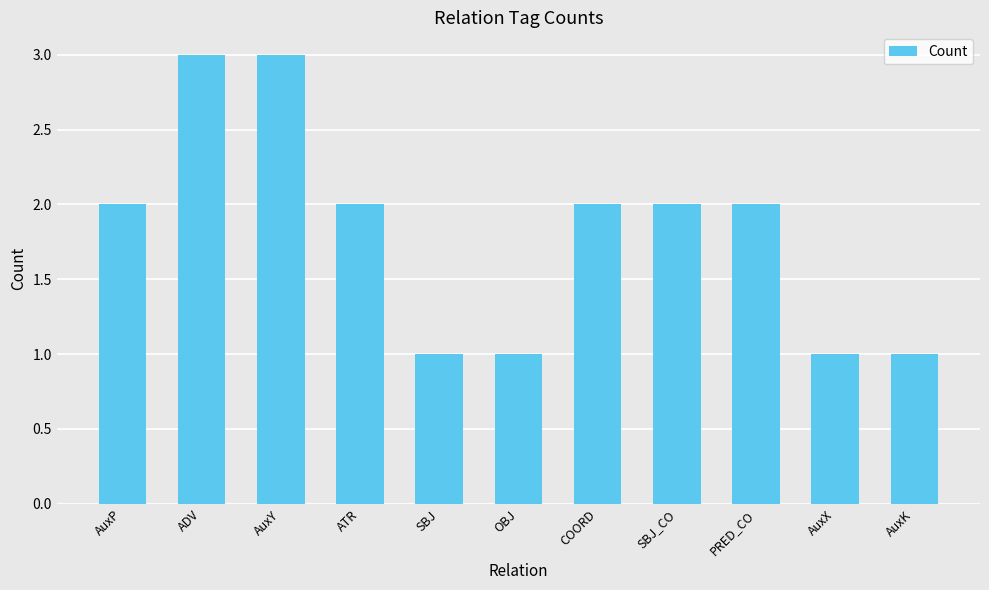

Between AuxY and ATR, which is larger?

AuxY